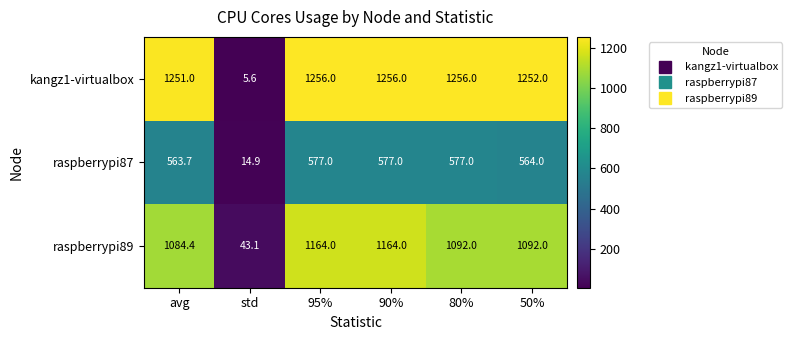

What is the lowest value of the raspberrypi89 series?

43.1